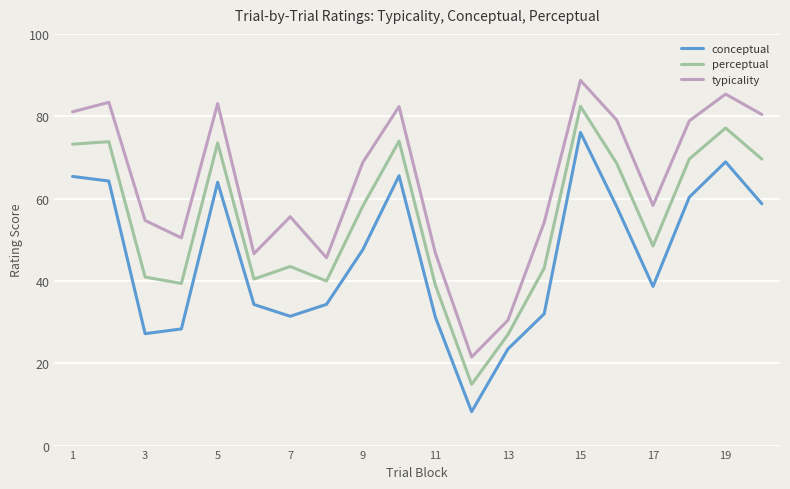

Which series has the largest total across all categories?

typicality